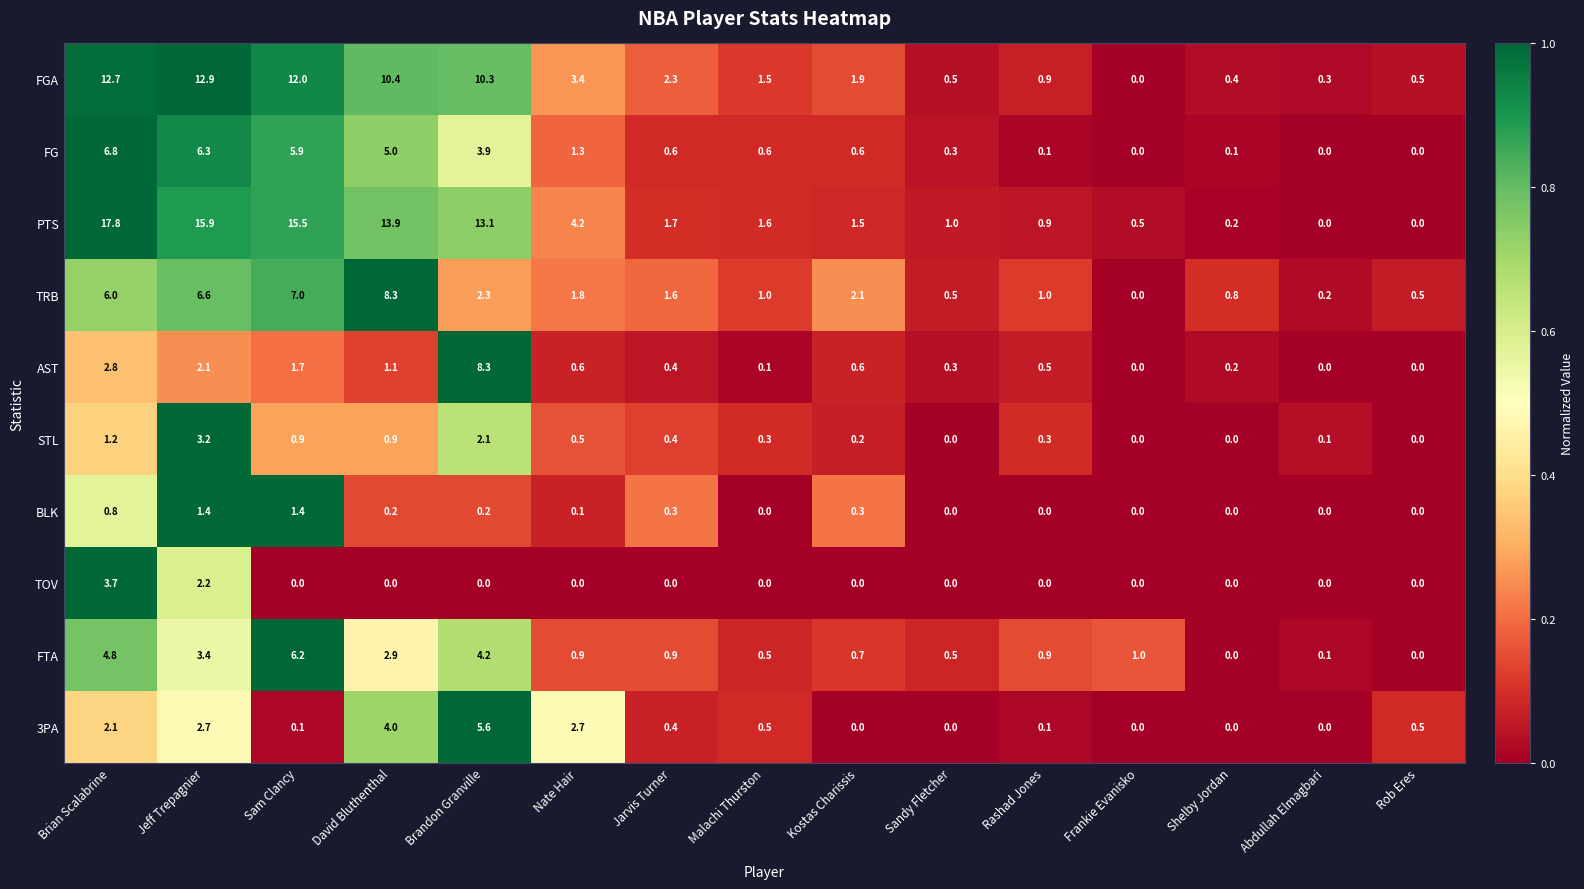

Is it true that 3PA equals 7.4 at Brandon Granville?

False